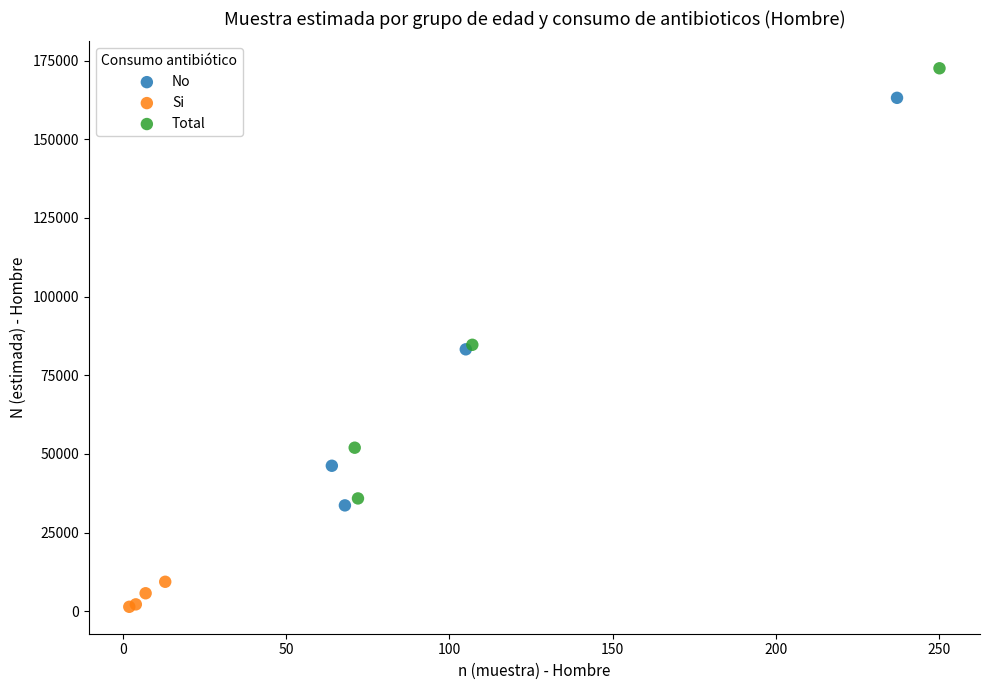

Which series contains the highest Y value?

Total